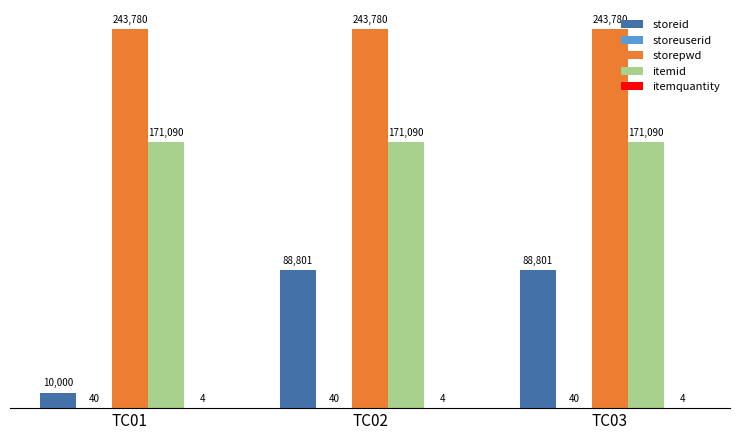

What is the maximum value shown in the chart?

243780